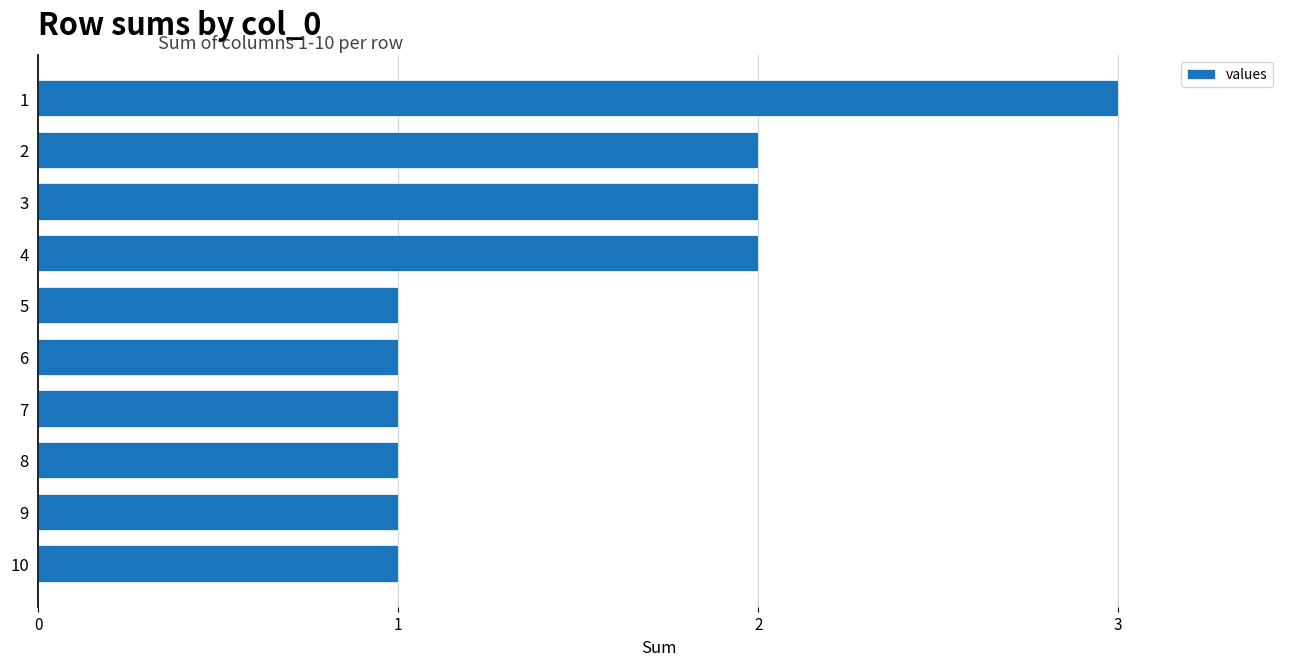

Approximately how many times larger is the value at 3 compared to 9?

2.0